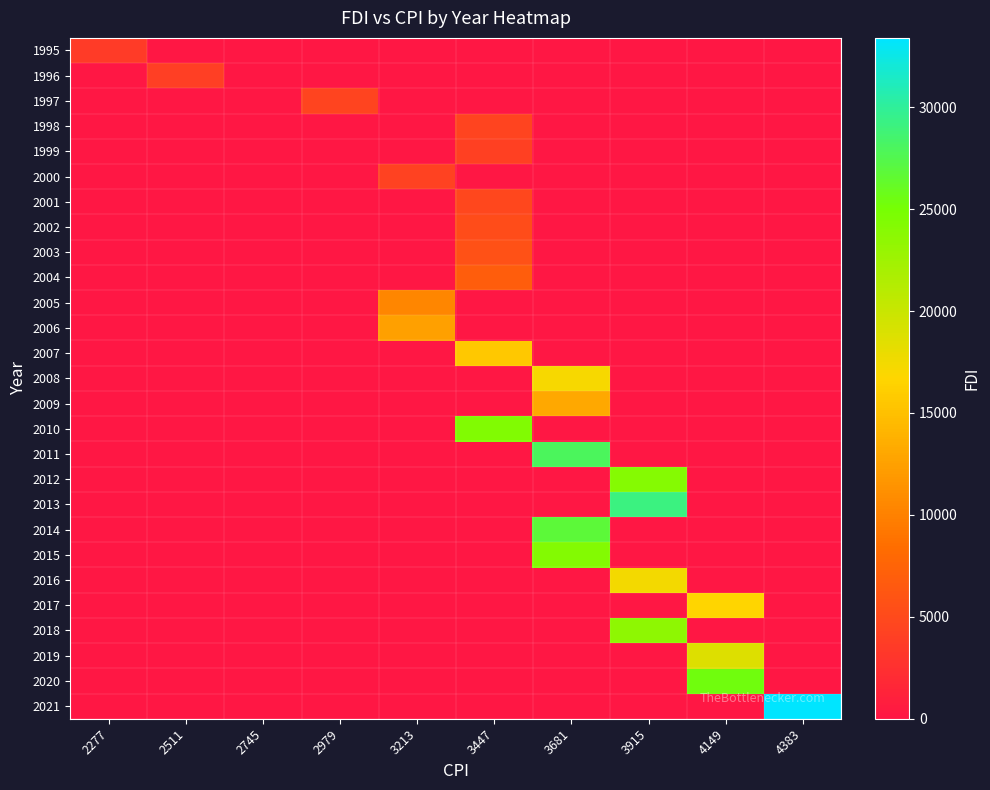

Which series has the largest total across all categories?

2021